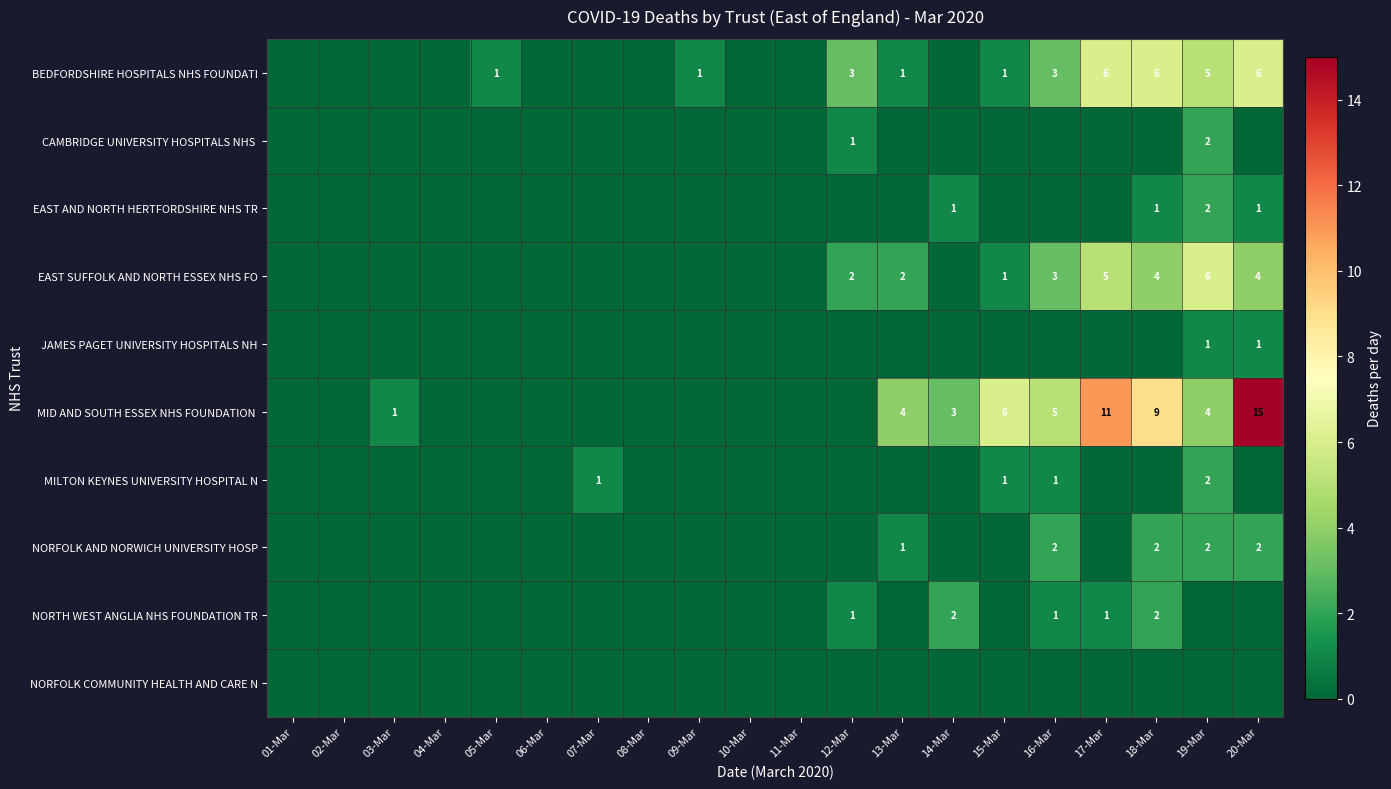

The value of BEDFORDSHIRE HOSPITALS NHS FOUNDATI at 17-Mar is 9. True or false?

False